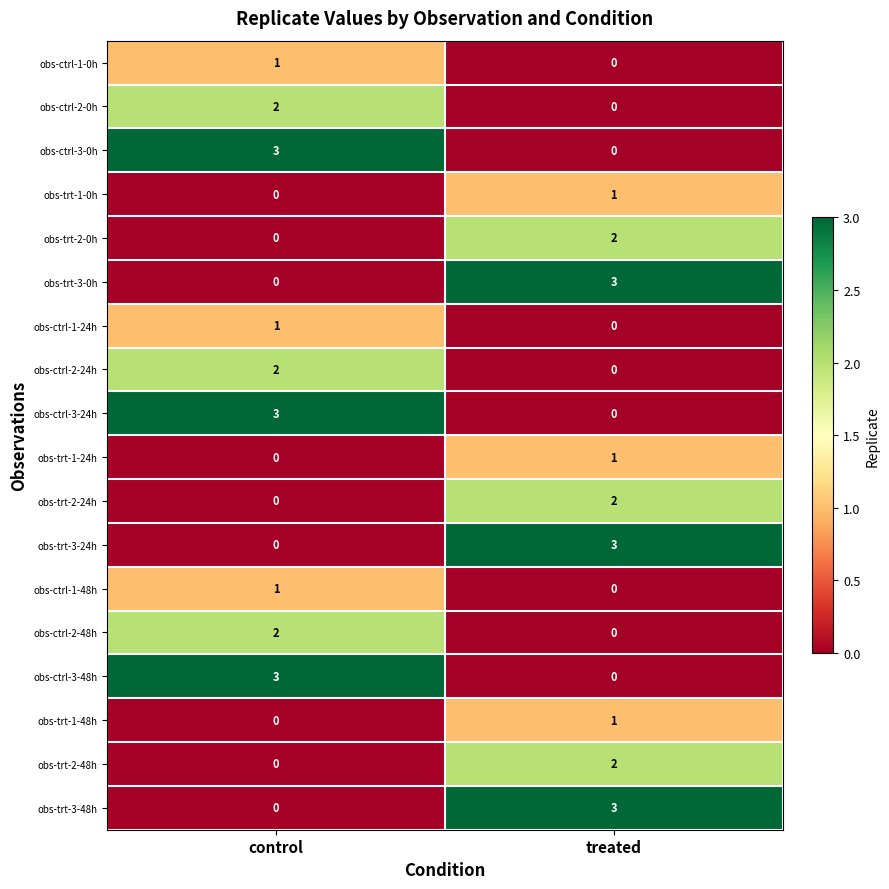

What is the difference between the highest and lowest values at control?

3